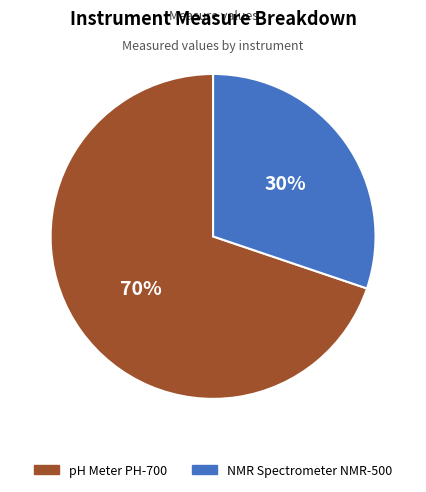

Count the number of slices in the pie.

2